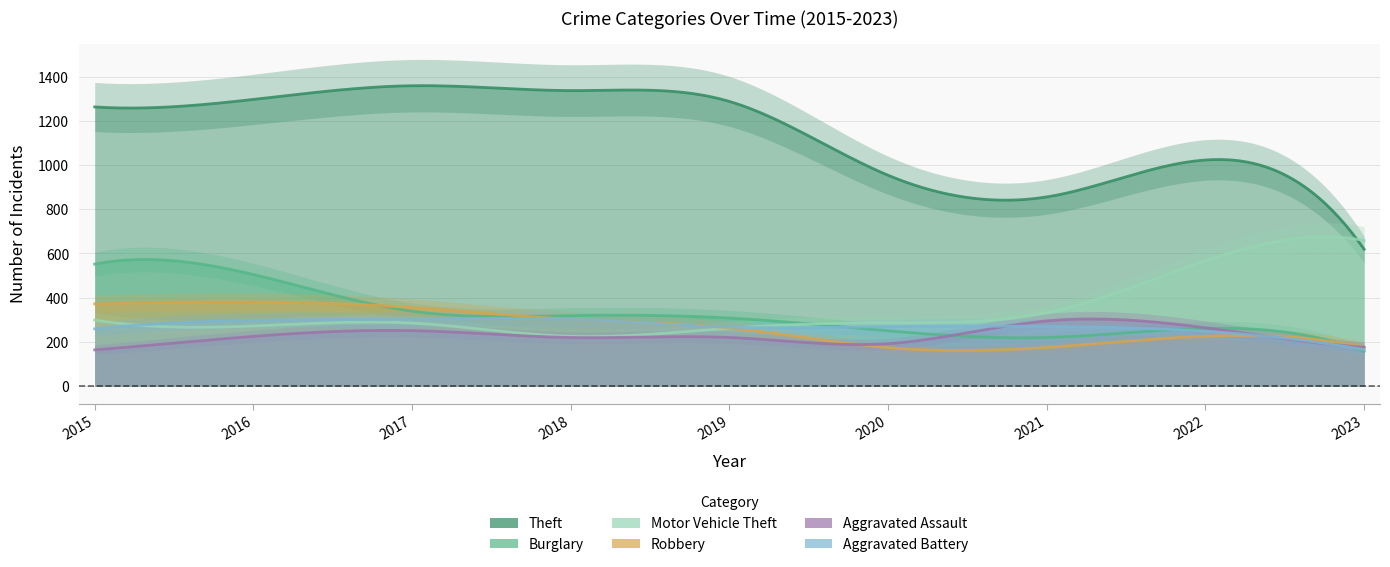

Reading right to left, what are all the values shown in this chart?

Theft: 2023=619	2022=1023	2021=856	2020=954	2019=1288	2018=1337	2017=1359	2016=1297	2015=1263
Burglary: 2023=157	2022=261	2021=220	2020=250	2019=308	2018=319	2017=339	2016=505	2015=552
Motor Vehicle Theft: 2023=659	2022=567	2021=332	2020=287	2019=262	2018=225	2017=285	2016=272	2015=299
Robbery: 2023=175	2022=226	2021=175	2020=174	2019=263	2018=302	2017=356	2016=381	2015=372
Aggravated Assault: 2023=176	2022=264	2021=295	2020=192	2019=220	2018=220	2017=251	2016=225	2015=164
Aggravated Battery: 2023=165	2022=248	2021=270	2020=269	2019=267	2018=302	2017=303	2016=298	2015=259